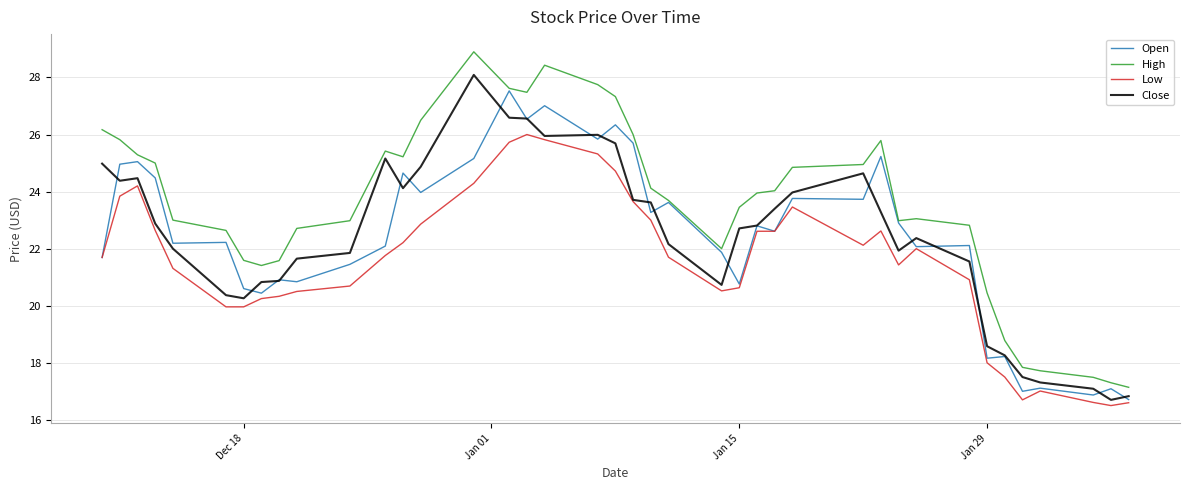

What is the difference between the second highest and second lowest values in the Open series?

10.1